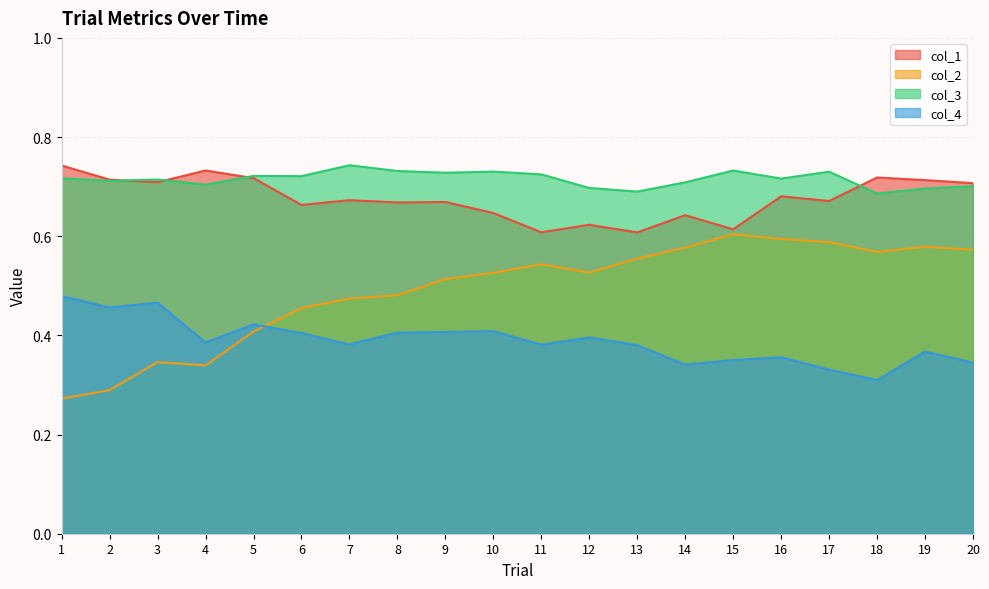

What is the difference between the maximum and minimum values in the col_2 series?

0.3